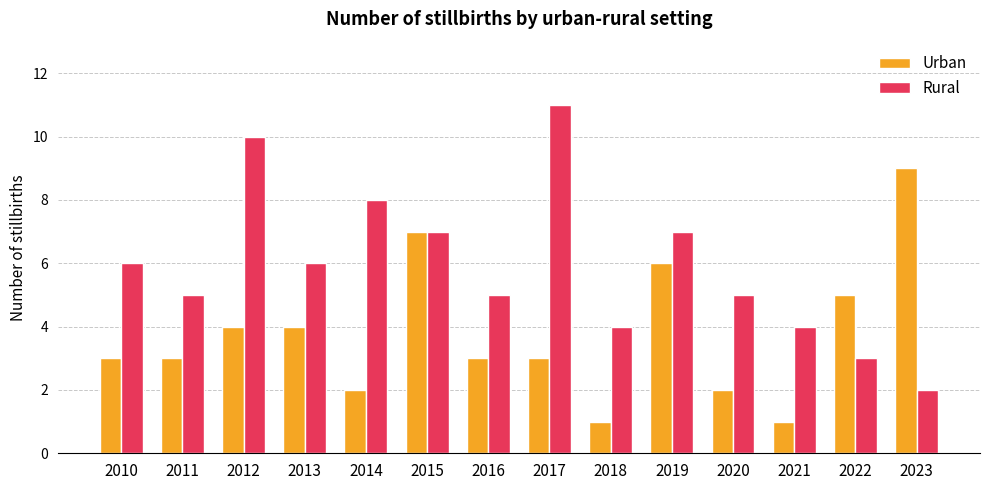

What is the difference between the highest and lowest values at 2017?

8